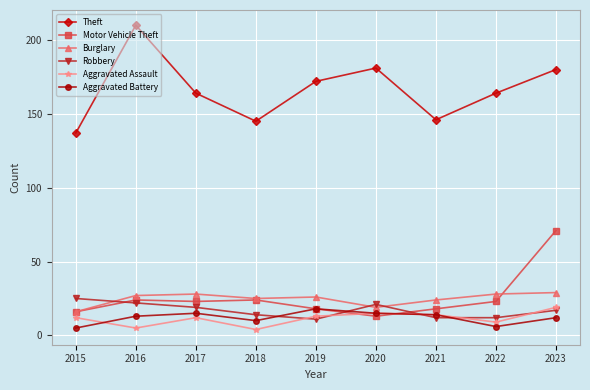

What is the sum of all Motor Vehicle Theft values?

230